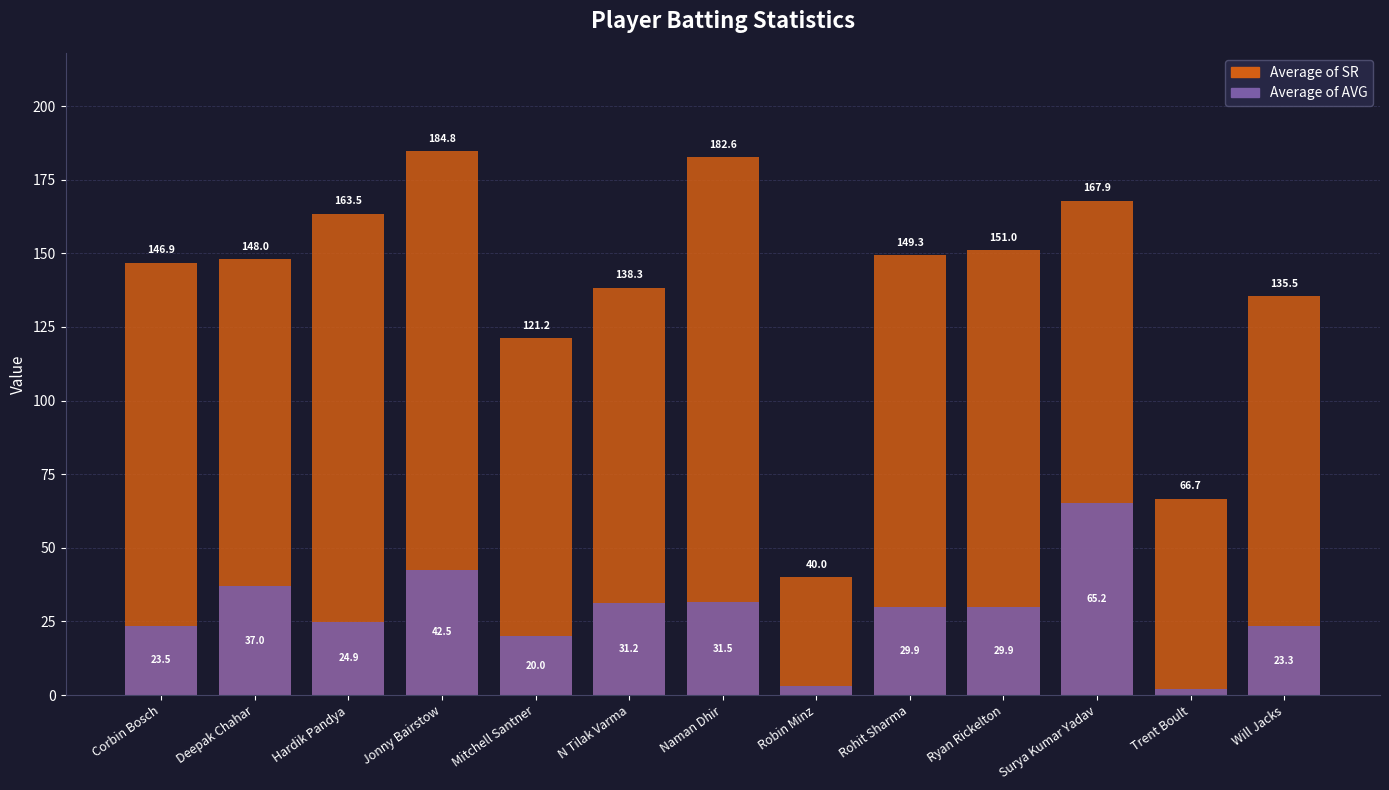

What is the spread (max minus min) of values at Naman Dhir?

151.1